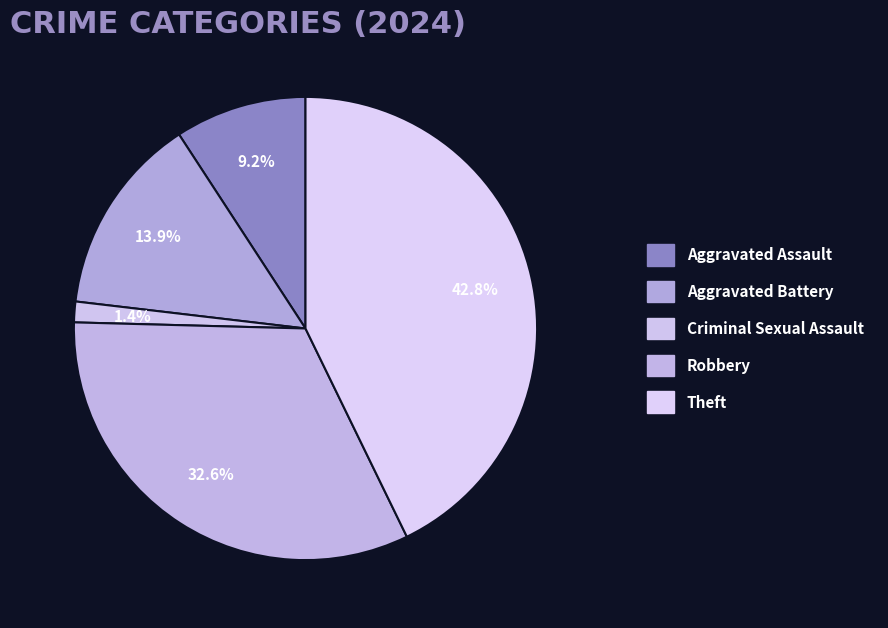

What is the change in value from Aggravated Assault to Criminal Sexual Assault?

-129